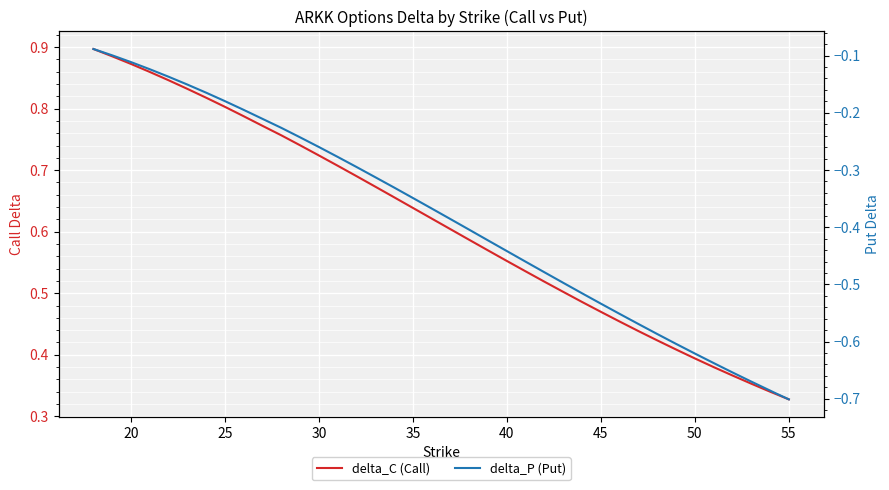

What are all the series names shown in the legend?

delta_C (Call), delta_P (Put)